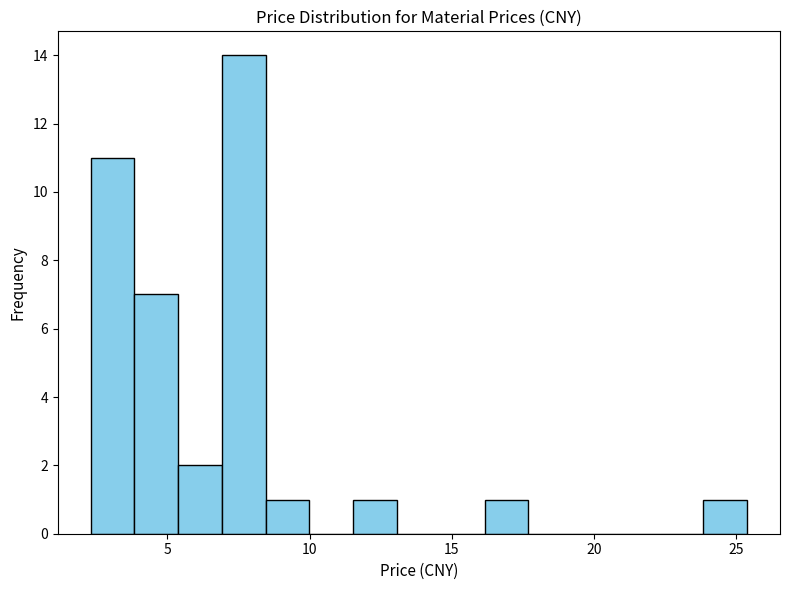

Around what value on the x-axis is the tallest bar? Give the approximate position of its centre, as read against the axis.

7.5